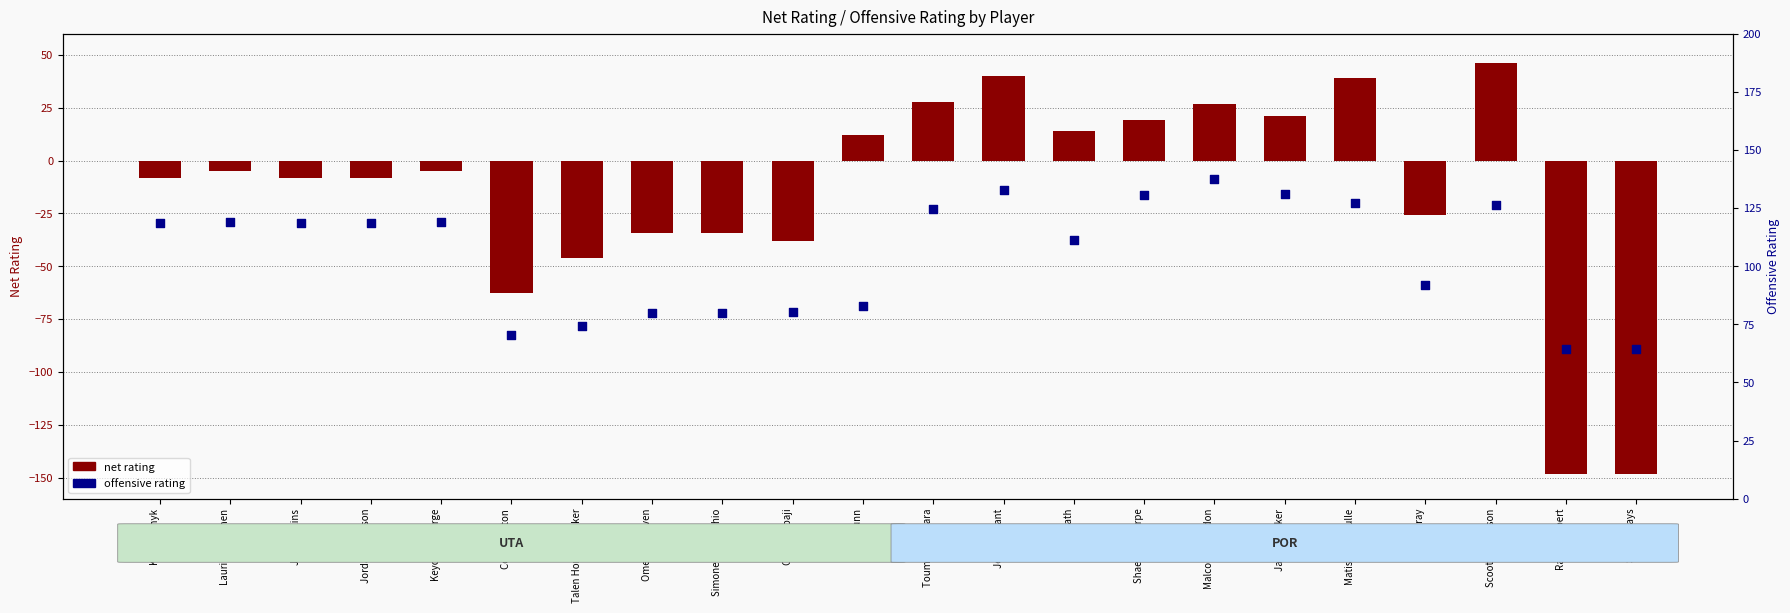

Which series has the largest Y range (max minus min)?

net rating